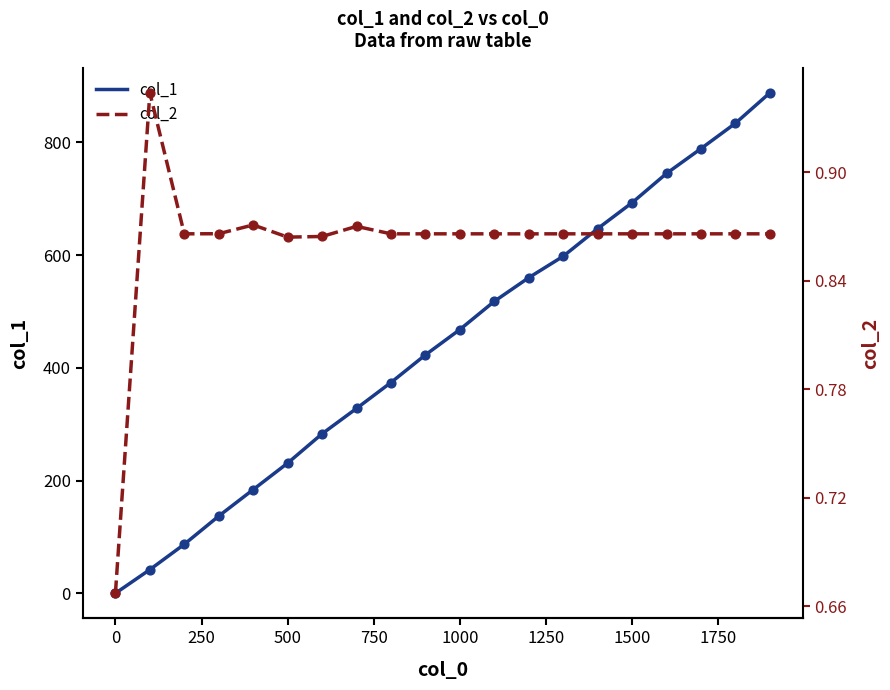

Which series has the widest spread of Y values?

col_1